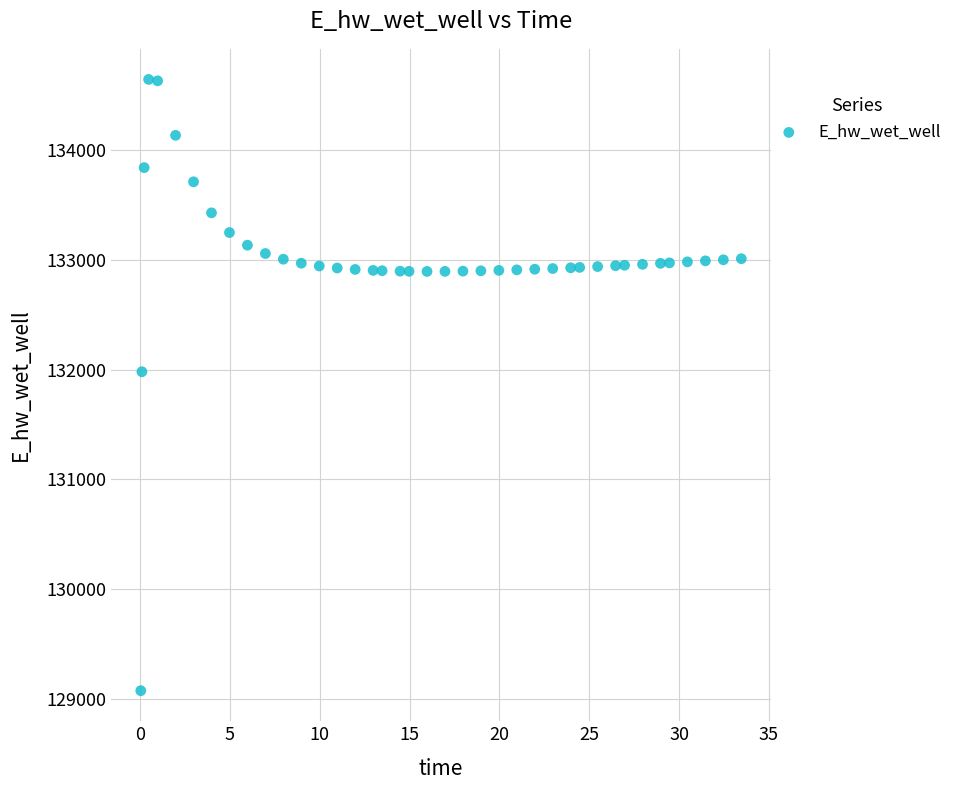

What is the range of X values (max minus min)?

33.4